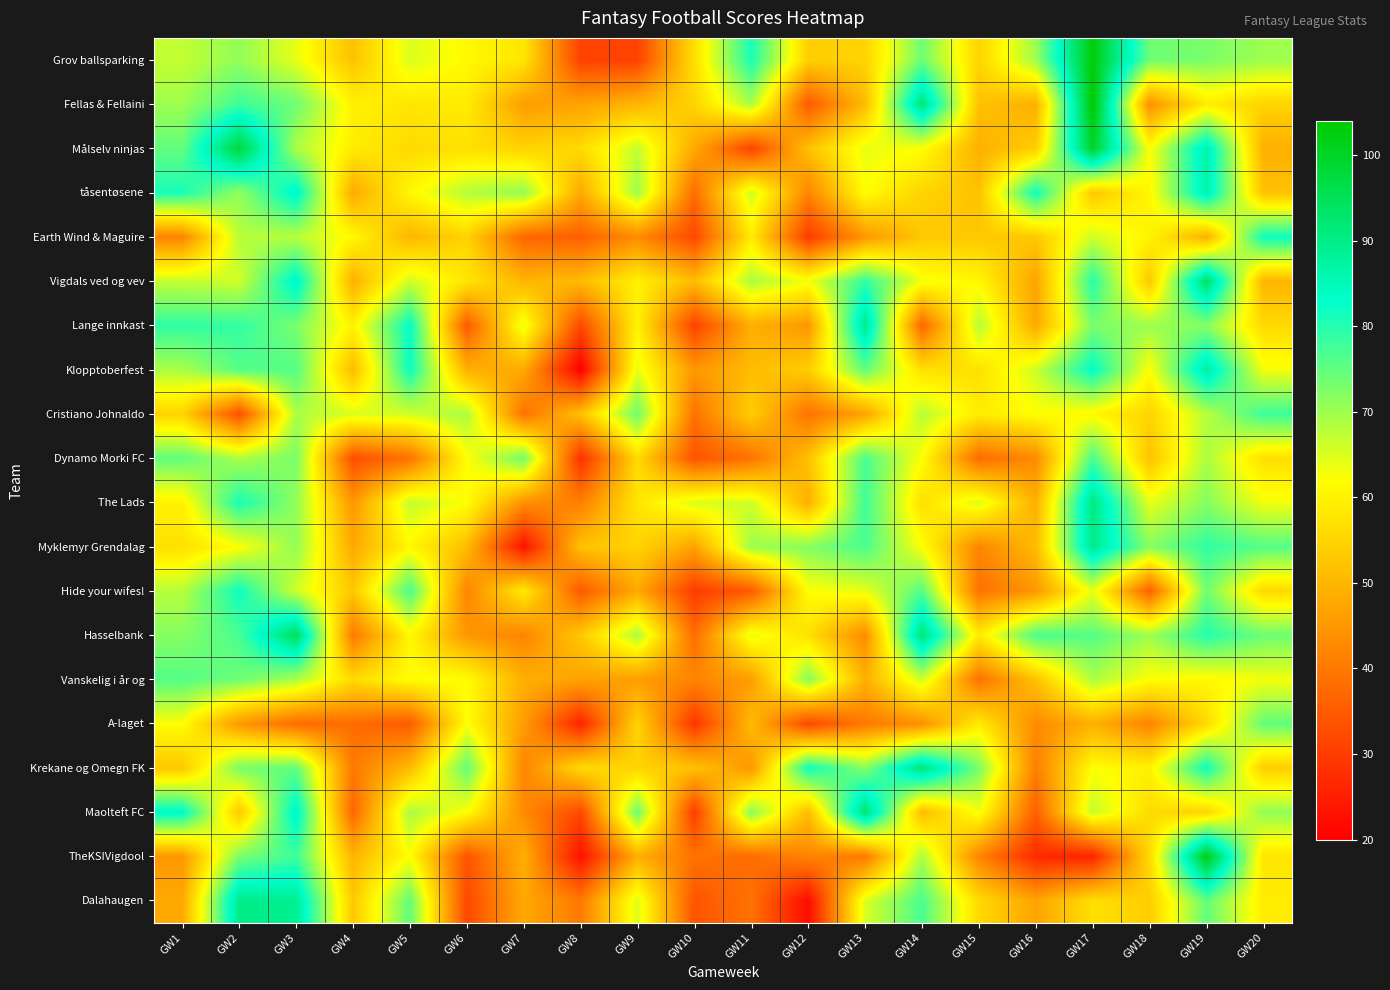

Rank the series at GW15 from highest to lowest value.

Krekane og Omegn FK, Lange innkast, The Lads, Maolteft FC, Vigdals ved og vev, Cristiano Johnaldo, Hasselbank, A-laget, Klopptoberfest, Dalahaugen, Grov ballsparking, Earth Wind & Maguire, Fellas & Fellaini, tåsentøsene, Målselv ninjas, Myklemyr Grendalag, TheKSIVigdool, Hide your wifes!, Vanskelig i år og, Dynamo Morki FC